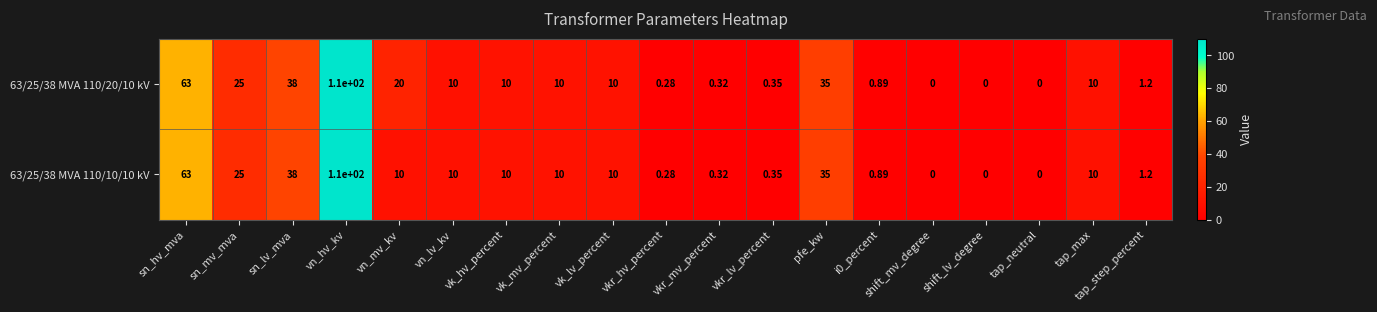

Where is 63/25/38 MVA 110/10/10 kV nearest to the value 55?

sn_hv_mva